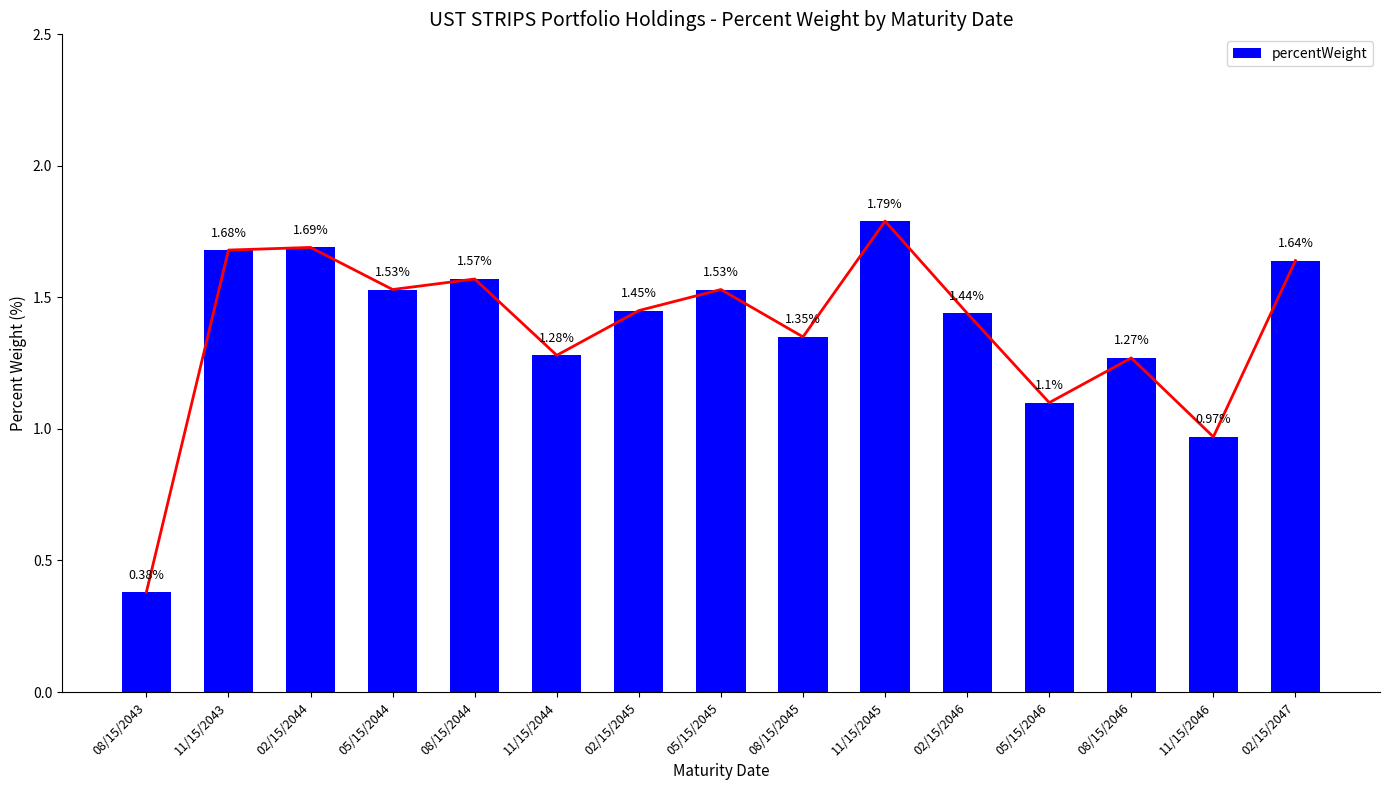

How many bars are there in total?

15